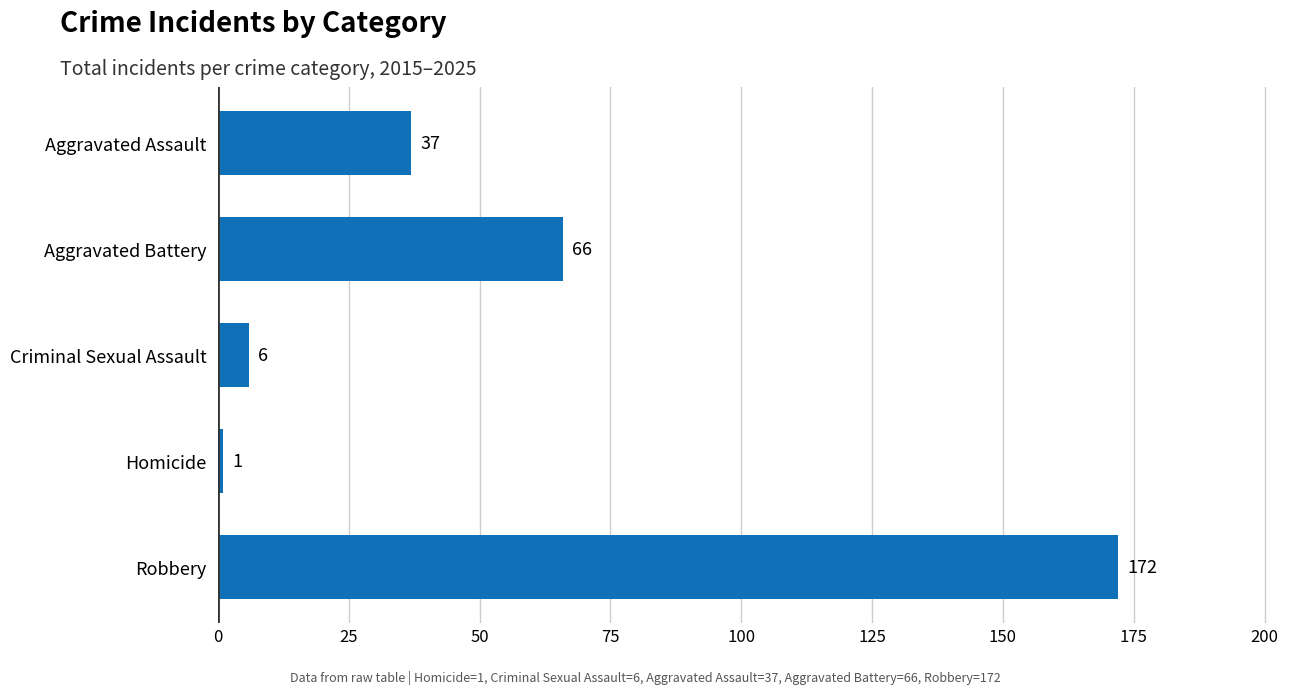

Reading top to bottom, extract all data points from this chart.

Aggravated Assault=37	Aggravated Battery=66	Criminal Sexual Assault=6	Homicide=1	Robbery=172